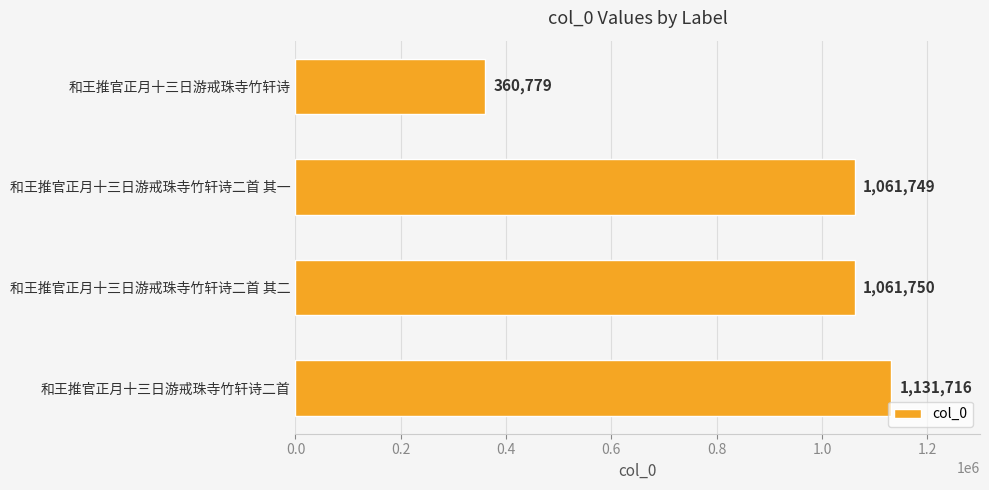

What is the difference between the maximum and second lowest values?

69967